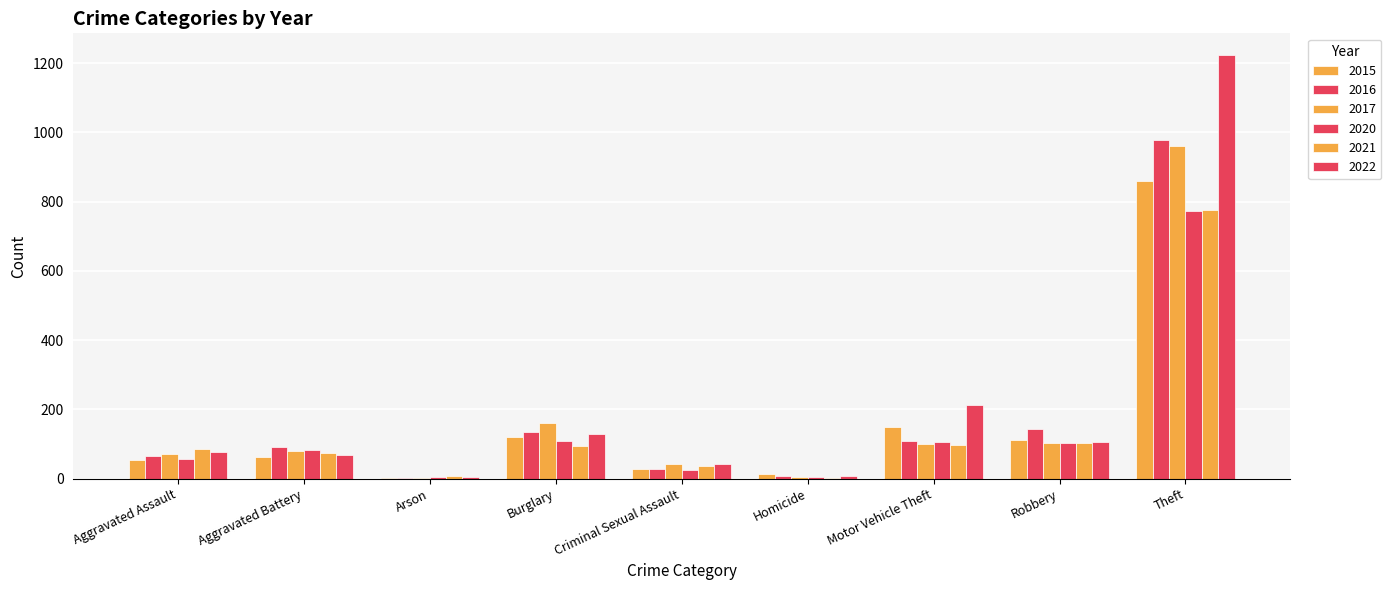

Are the bars grouped side by side (vs. stacked)?

Yes